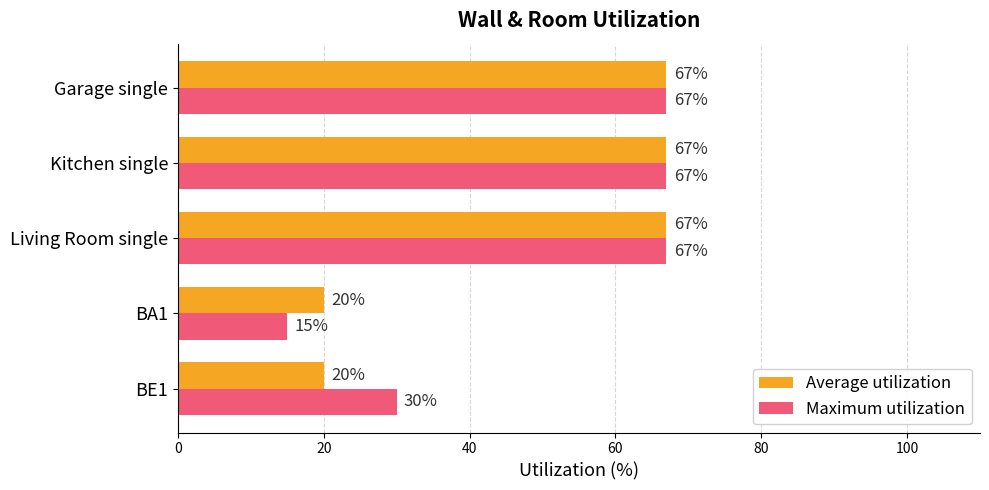

How many Maximum utilization values are between 30 and 67?

4